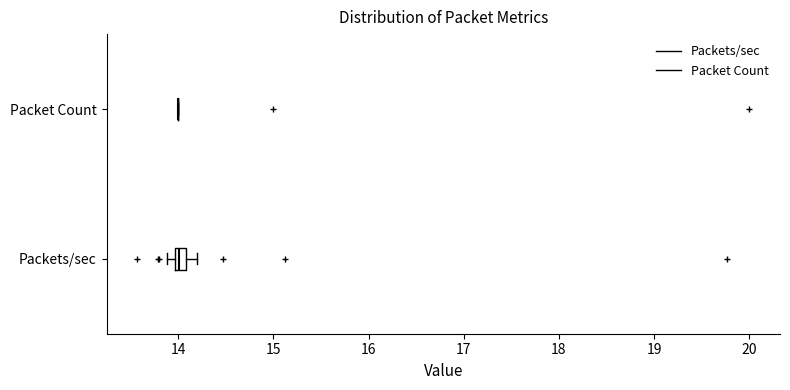

Comparing the boxes themselves (not the whiskers), which one is the widest?

Packets/sec